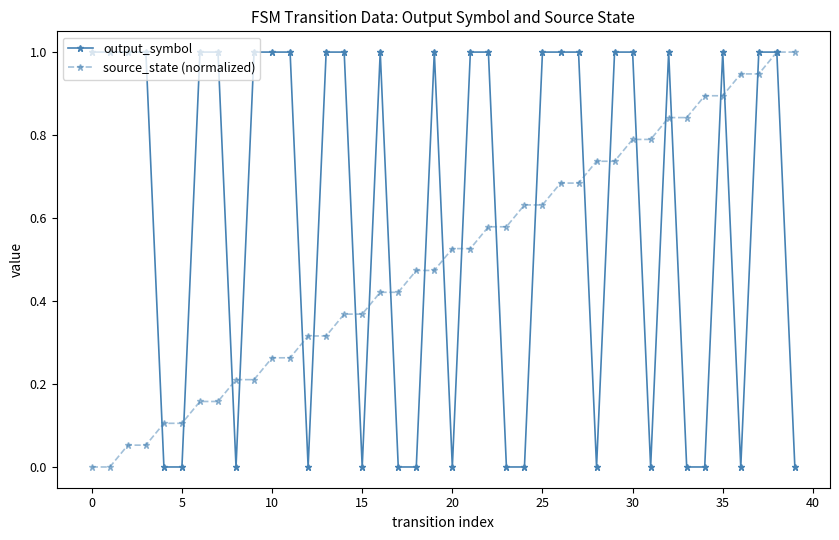

What is the value of the output_symbol point at the 11th from the left?

1.0